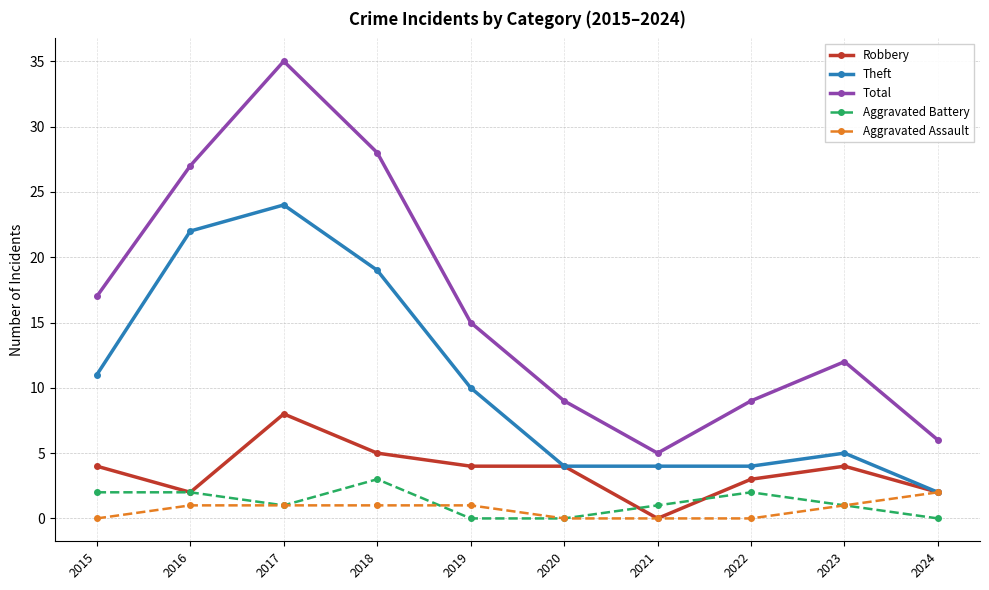

The Theft series shows 30 at 2018. True or false?

False